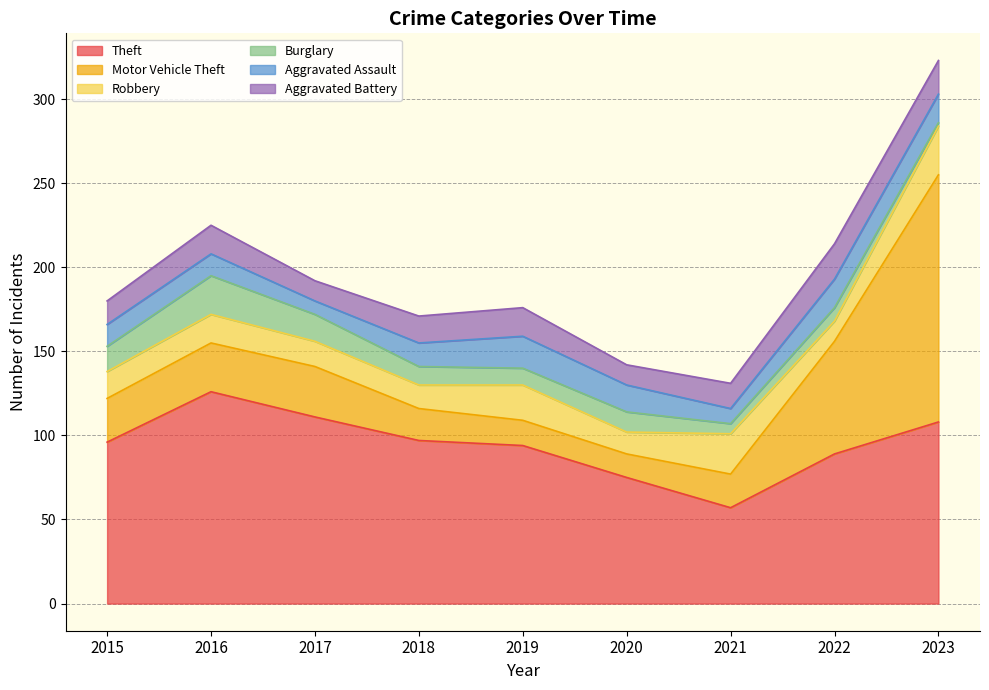

In Robbery, how many points are higher than both neighbors (excluding endpoints)?

3